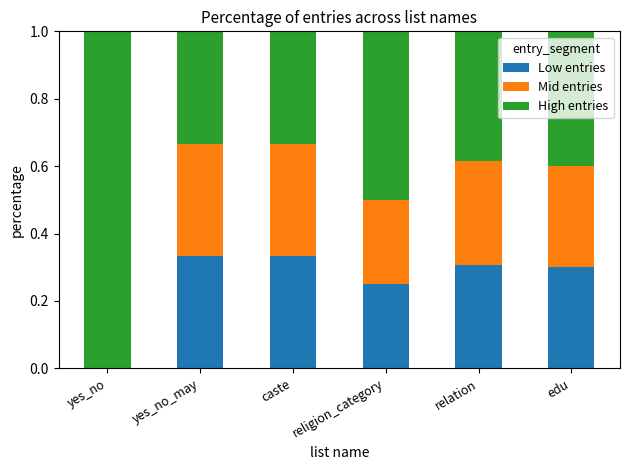

How many categories are shown in the chart?

6